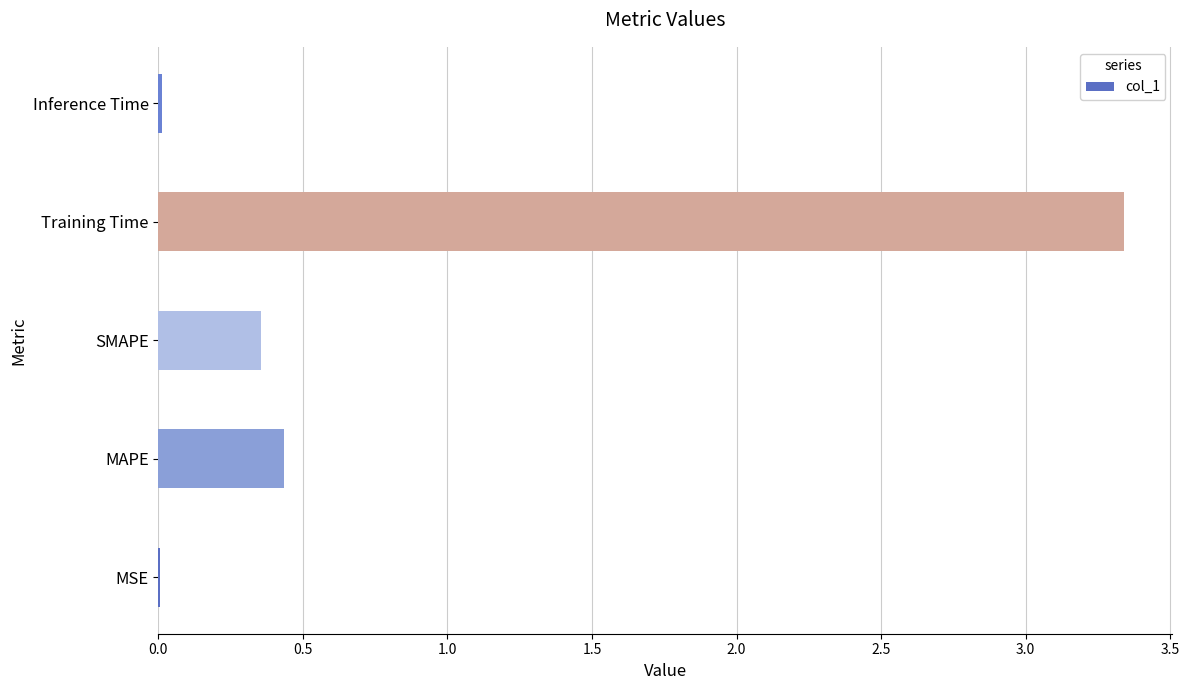

What is the sum of all values?

4.1